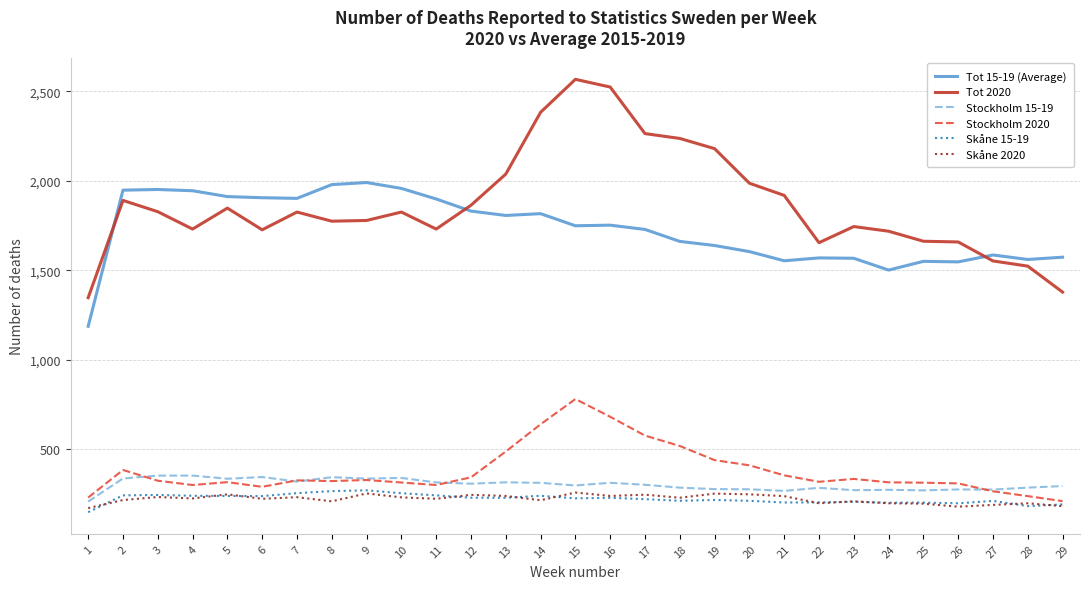

What is the spread (max minus min) of values at 26?

1478.0